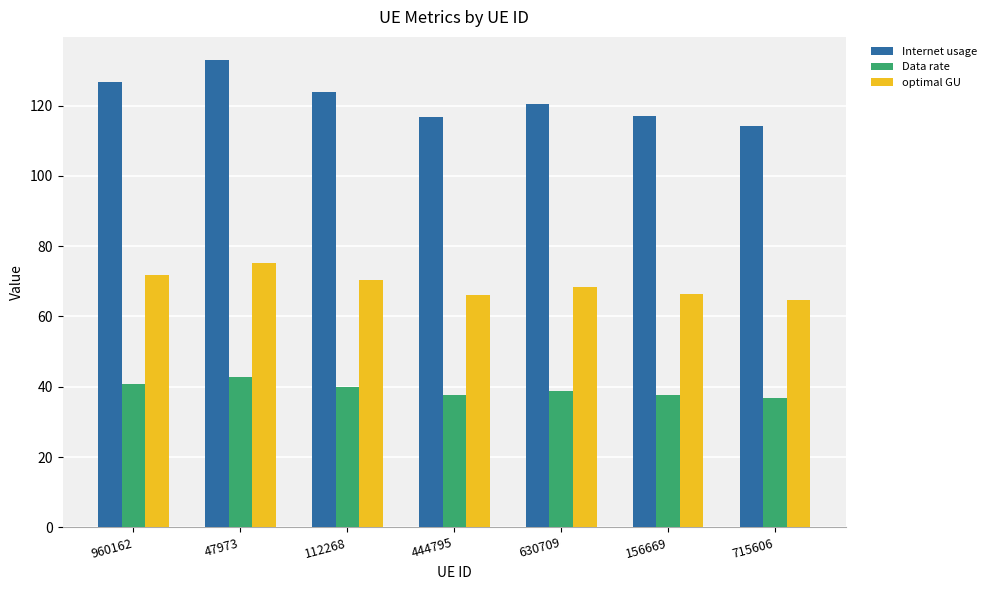

Does the chart contain any negative values?

No